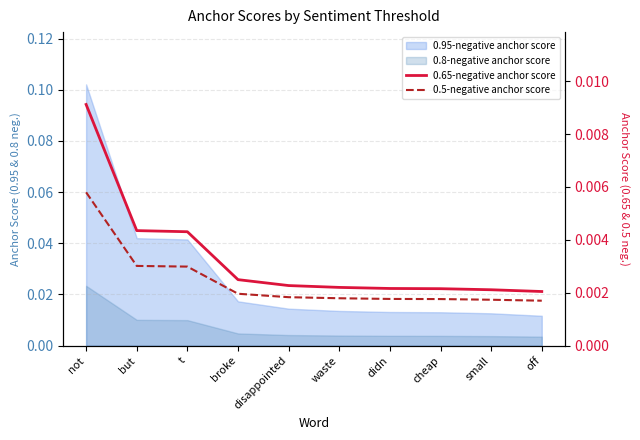

True or false: 0.65-negative anchor score and 0.5-negative anchor score intersect in this chart.

False